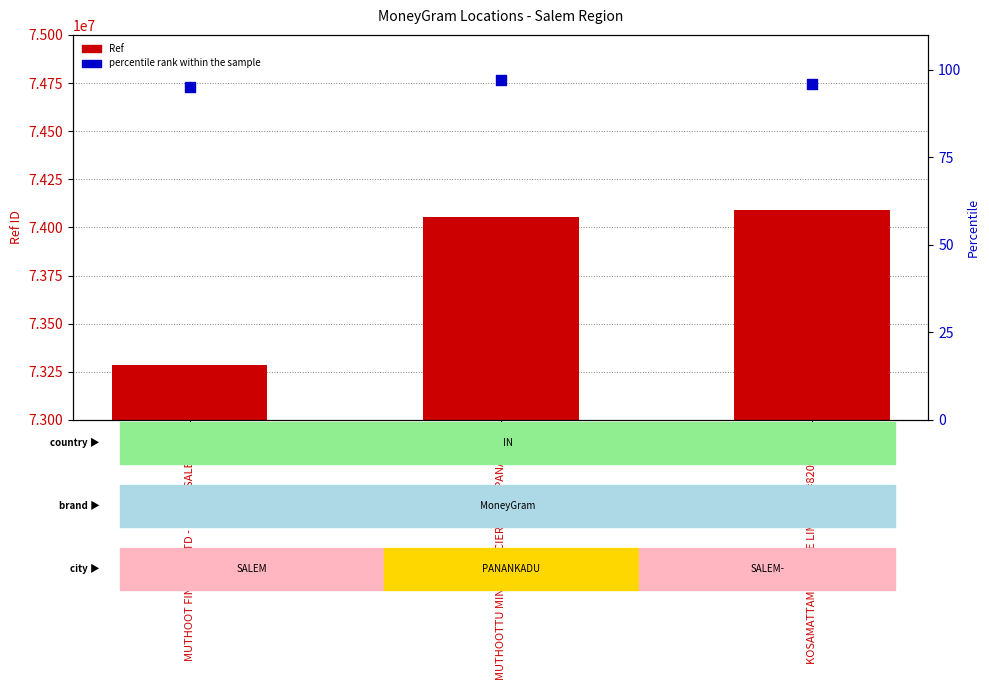

What is the total value across all series at KOSAMATTAM FINANCE LIMITED - #820 - SALE?

74091455